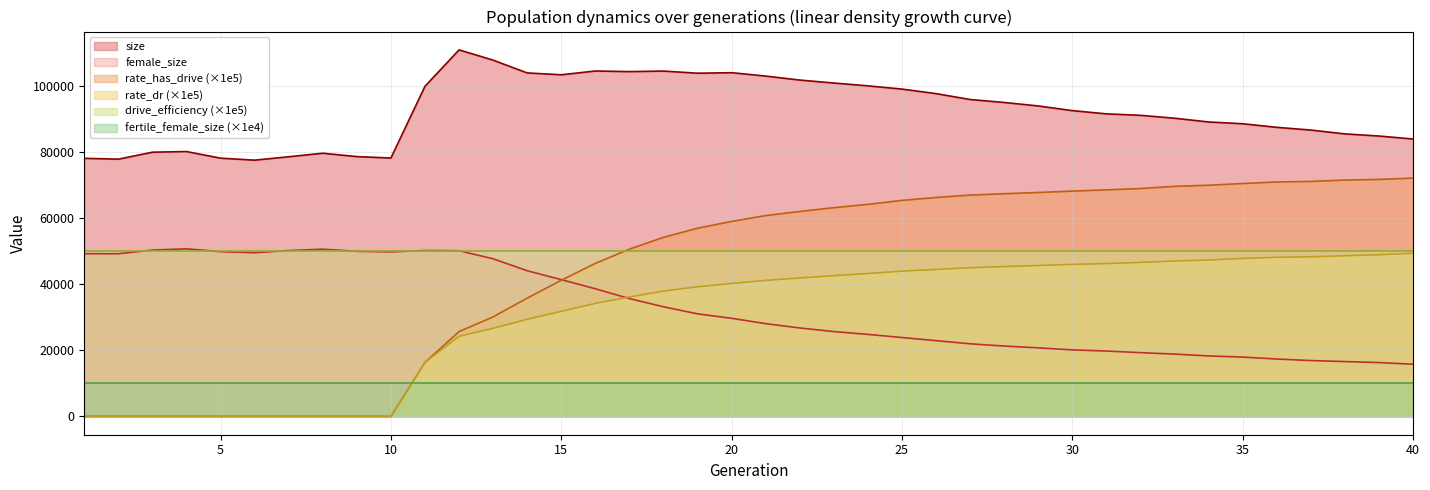

How many values in rate_has_drive are above zero?

30